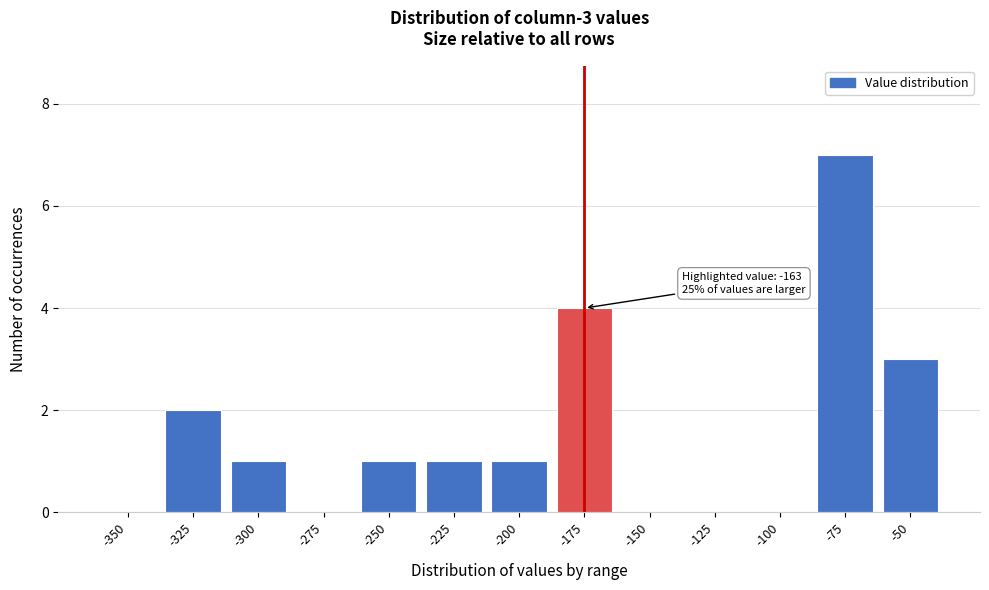

Reading left to right, extract all data points from this chart.

-350=0	-325=2	-300=1	-275=0	-250=1	-225=1	-200=1	-175=4	-150=0	-125=0	-100=0	-75=7	-50=3